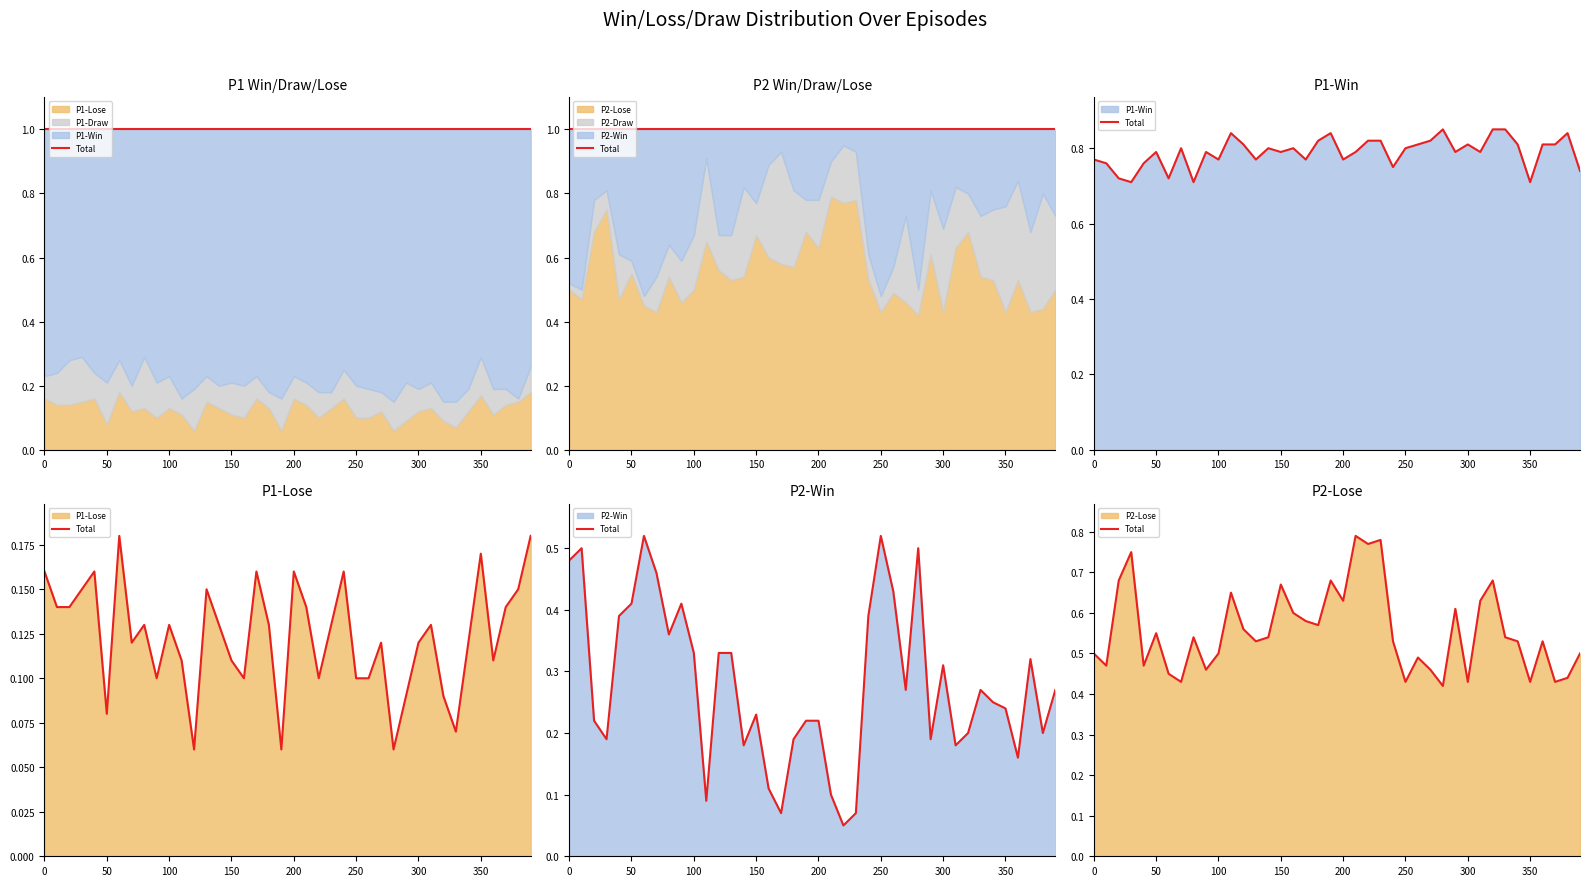

How many values are between 0 and 1?

40